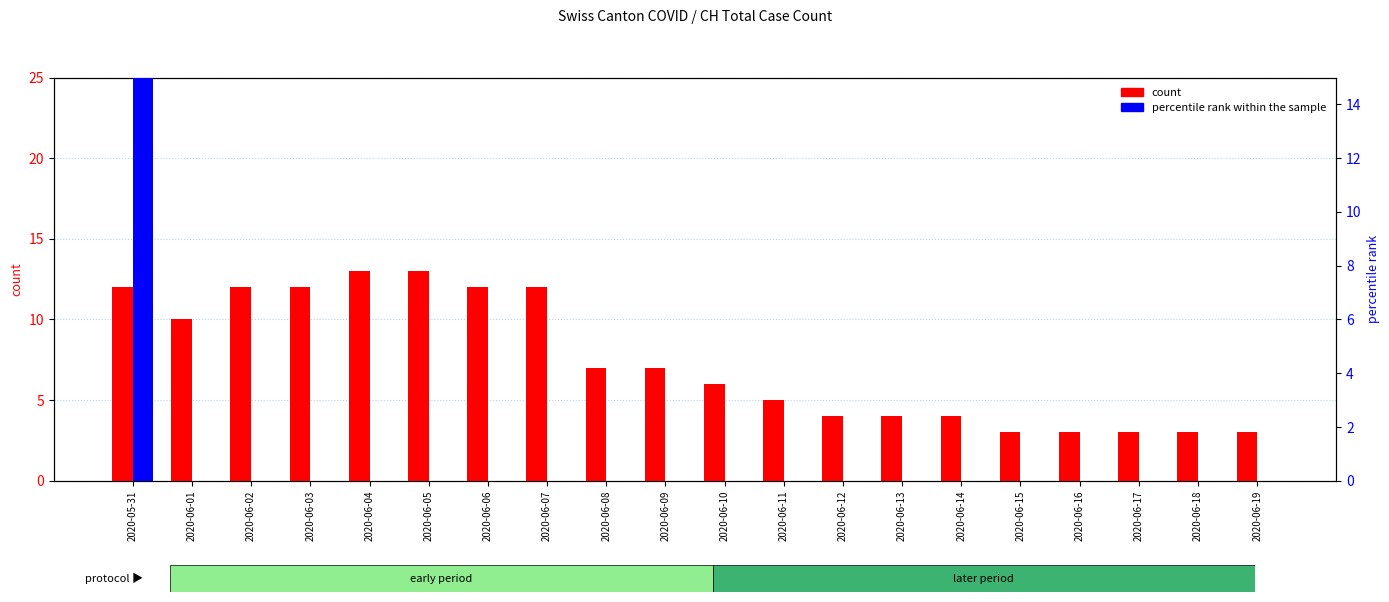

Reading right to left, transcribe all the data shown in this chart.

count: 3.0	3.0	3.0	3.0	3.0	4.0	4.0	4.0	5.0	6.0	7.0	7.0	12.0	12.0	13.0	13.0	12.0	12.0	10.0	12.0
percentile rank within the sample: 0.0	0.0	0.0	0.0	0.0	0.0	0.0	0.0	0.0	0.0	0.0	0.0	0.0	0.0	0.0	0.0	0.0	0.0	0.0	96.6